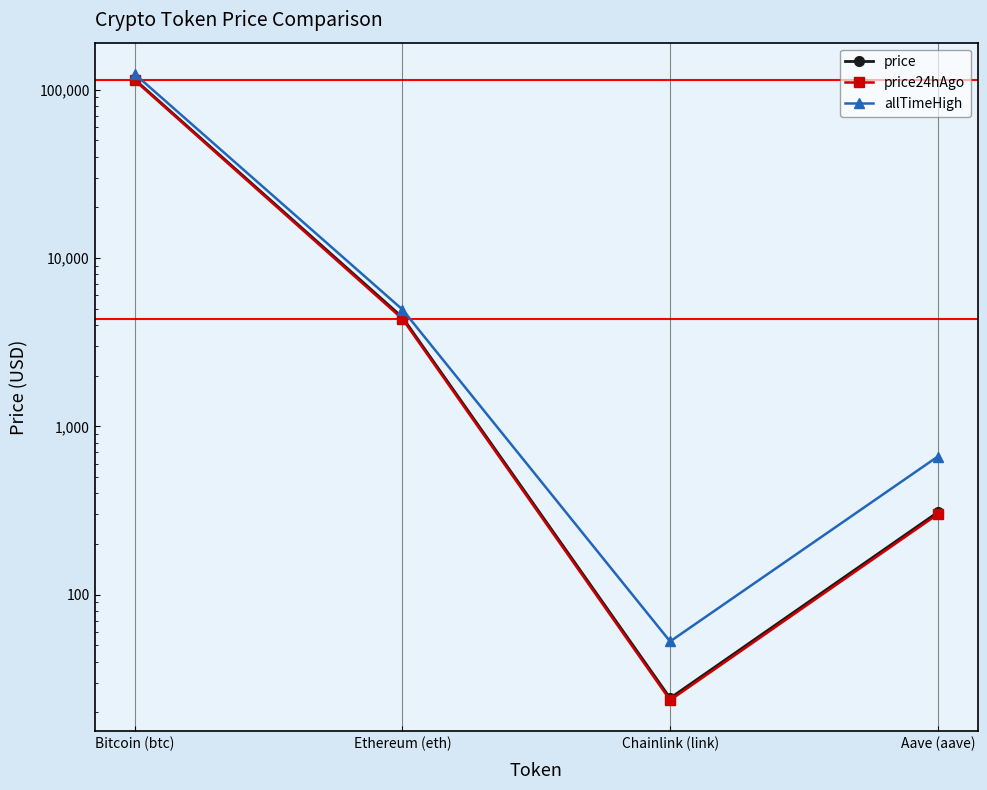

Reading left to right, extract all data points from this chart.

price: Bitcoin (btc)=115044.0	Ethereum (eth)=4443.8	Chainlink (link)=24.2	Aave (aave)=308.7
price24hAgo: Bitcoin (btc)=113935.0	Ethereum (eth)=4349.8	Chainlink (link)=23.6	Aave (aave)=300.5
allTimeHigh: Bitcoin (btc)=124128.0	Ethereum (eth)=4946.1	Chainlink (link)=52.7	Aave (aave)=661.7